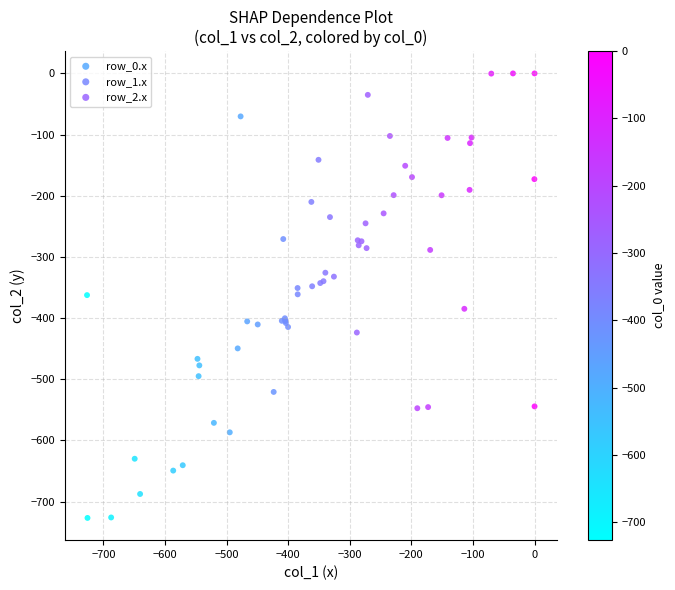

Which series has the largest Y range (max minus min)?

row_0.x